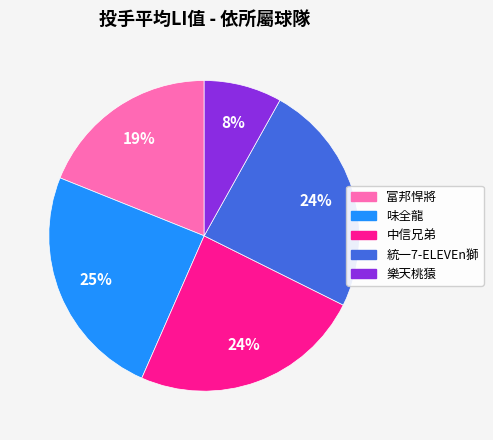

Which category has the smallest portion of the pie?

樂天桃猿